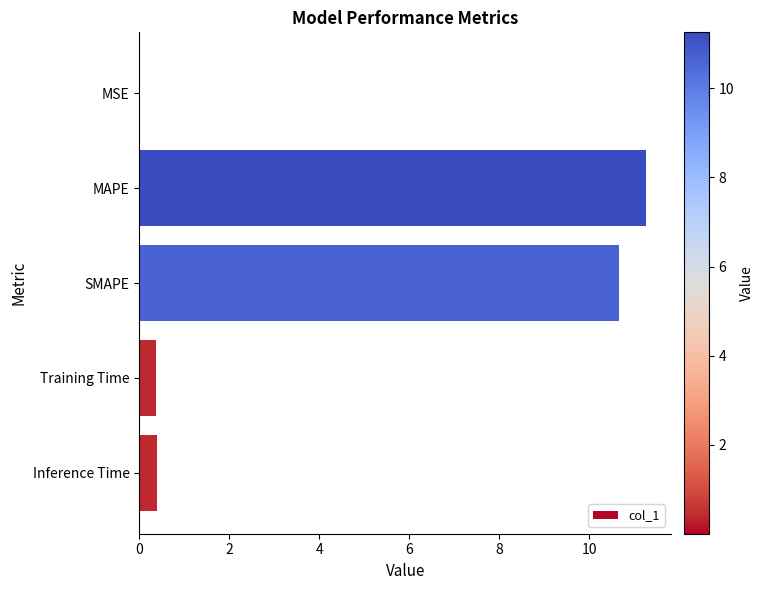

What is the approximate value at SMAPE?

10.7